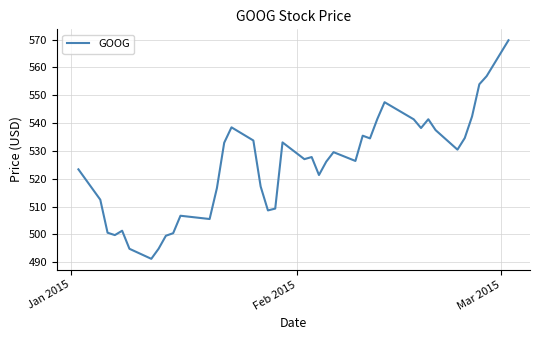

True or false: there are more than 0 points higher than both neighbors.

True